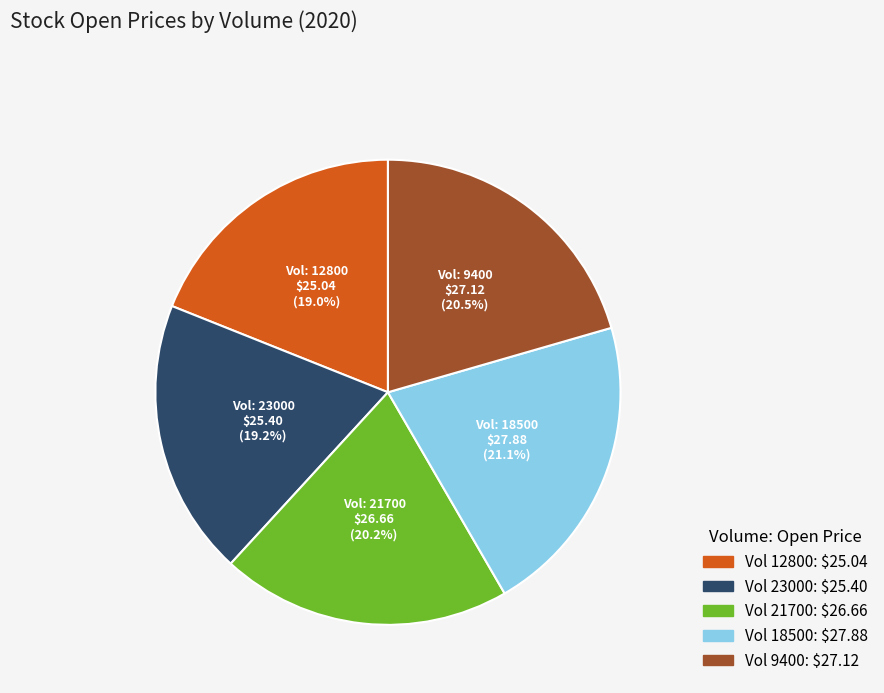

Is there any slice that represents more than half of the pie?

No